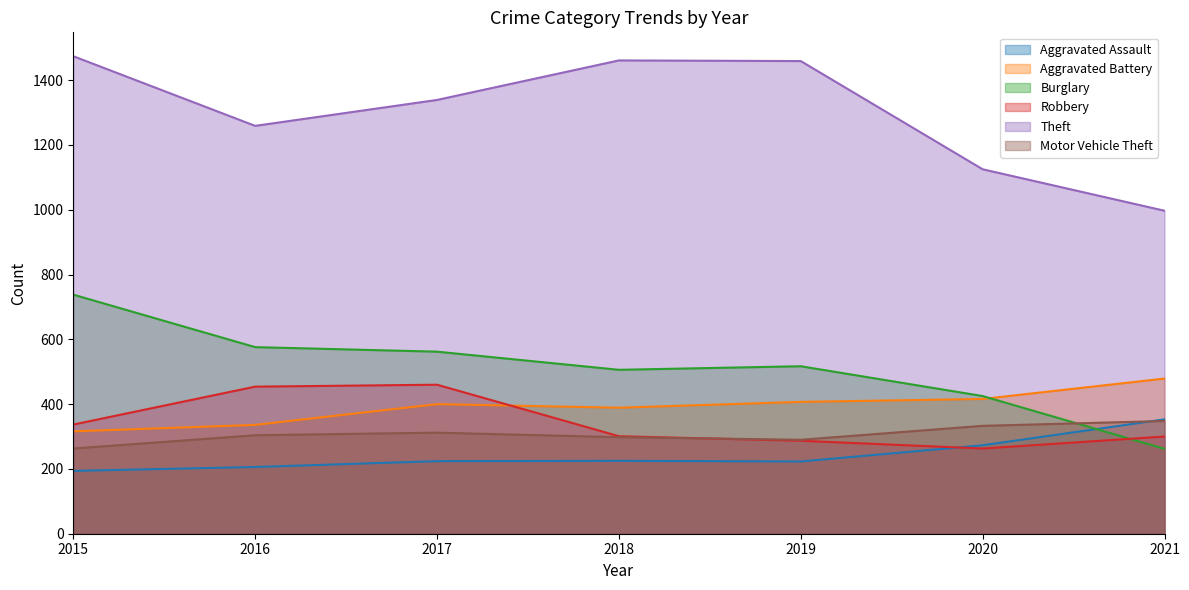

Count the number of categories in the chart.

7